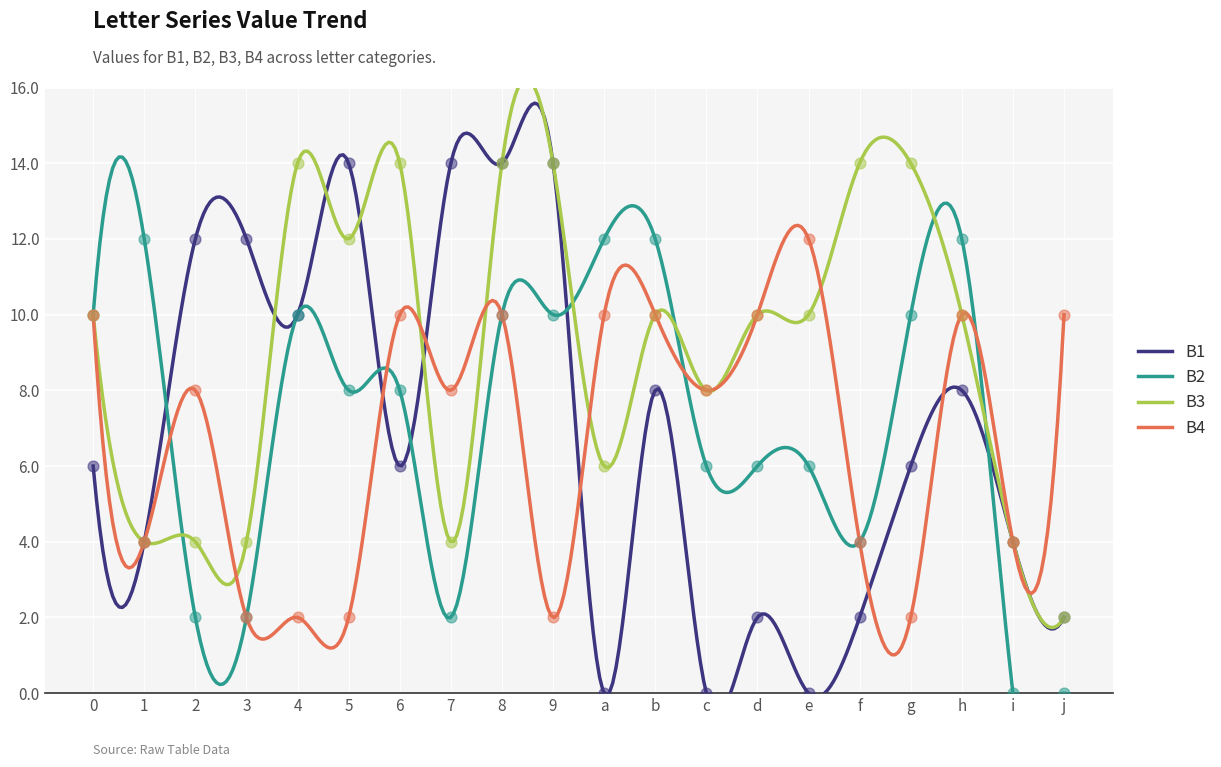

Which series contains the highest Y value?

B1